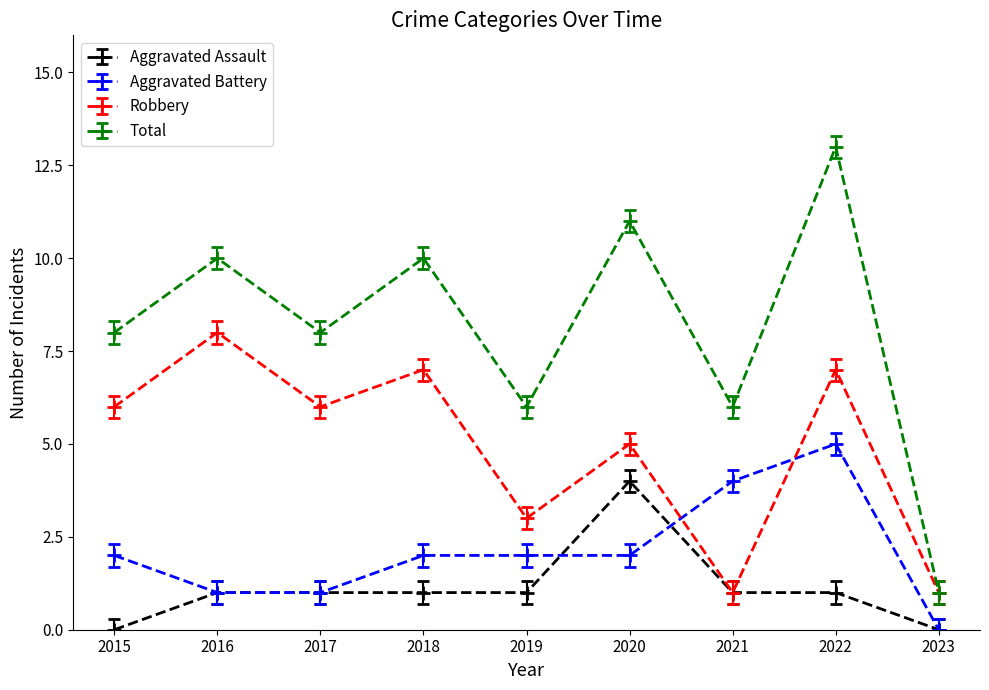

What is the value of the Aggravated Assault point at the 8th from the left?

1